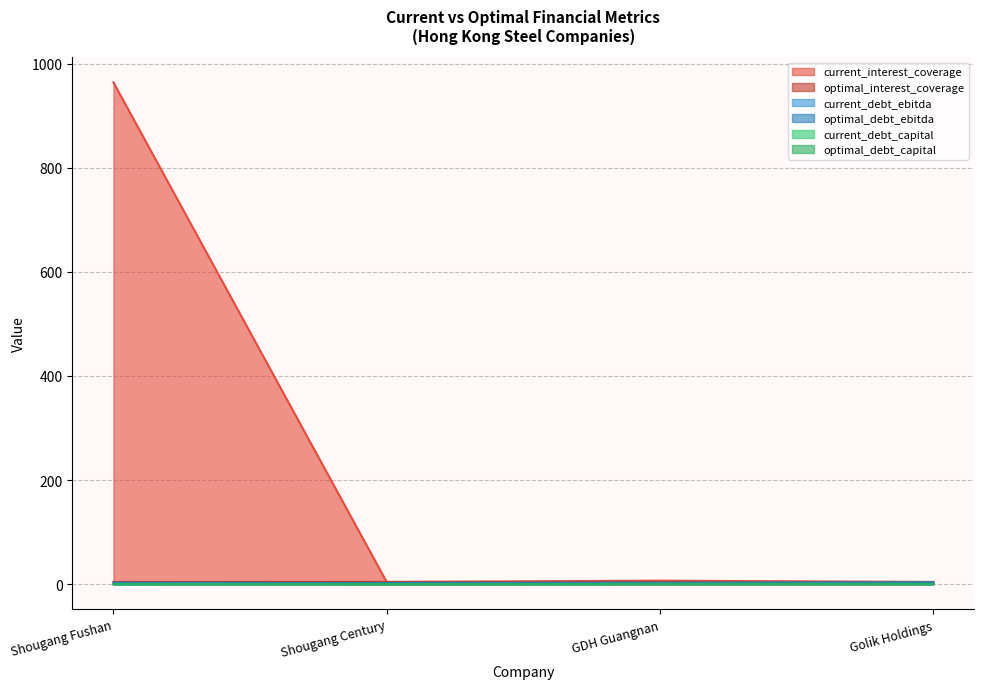

The value of current_interest_coverage at Shougang Fushan is 963.7. True or false?

True